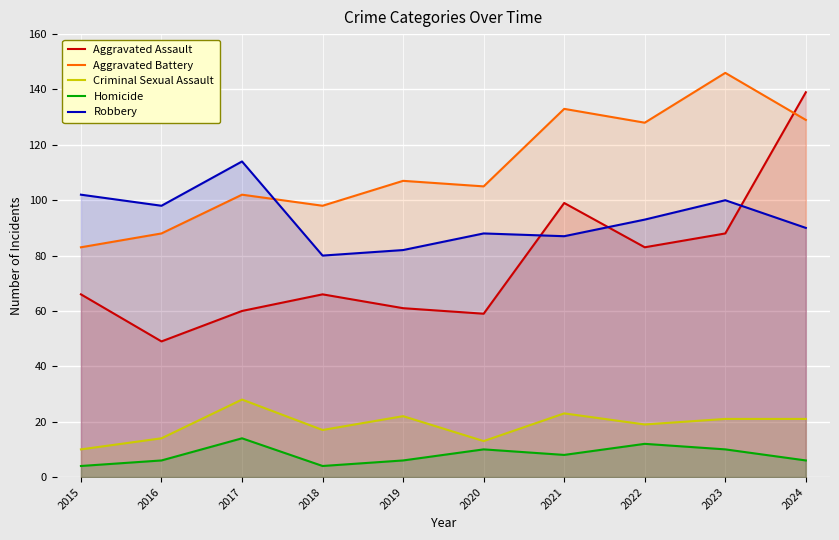

What is the value of the Criminal Sexual Assault point at the 3rd from the left?

28